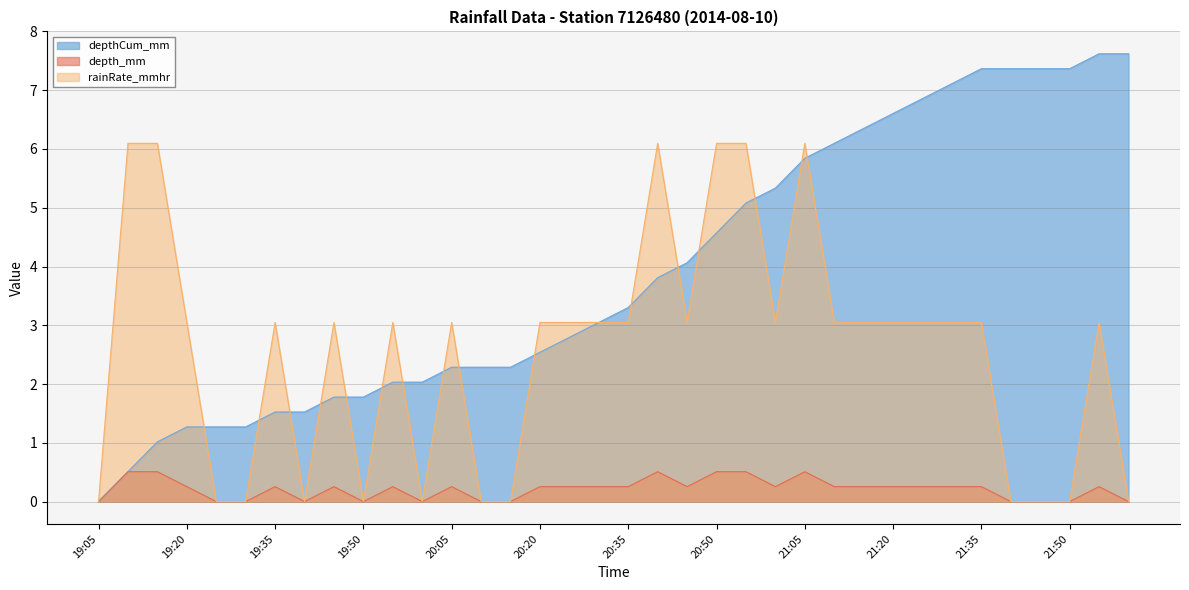

Which category has the lowest value across all series?

19:05